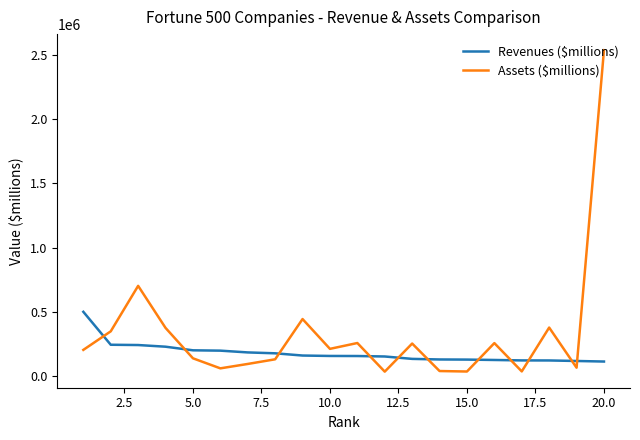

True or false: Assets ($millions) and Revenues ($millions) intersect in this chart.

True